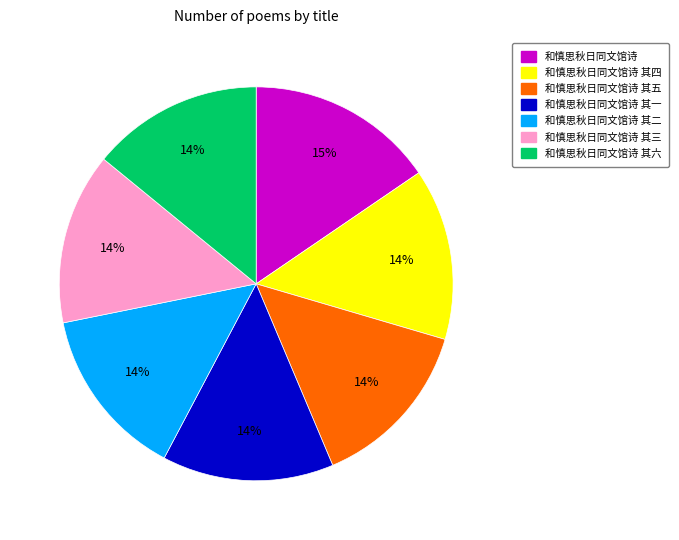

Does any single category account for the majority?

No